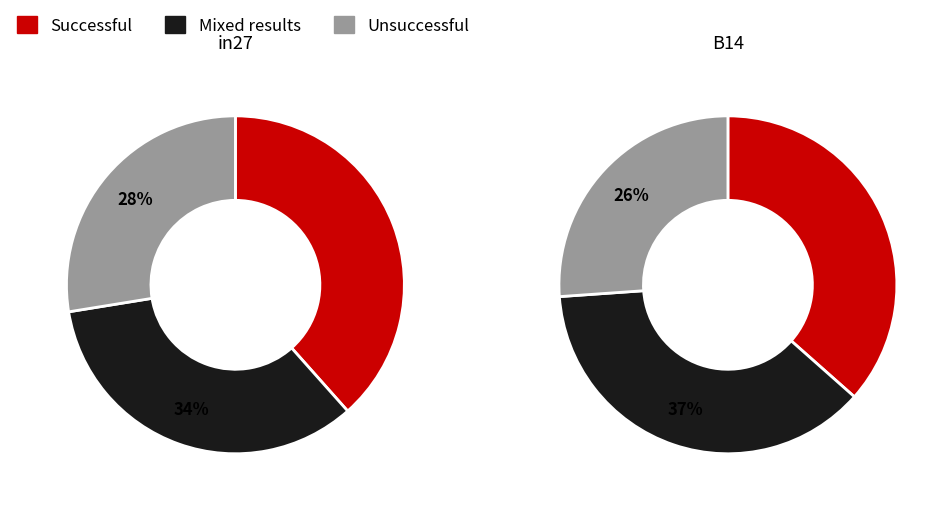

Is there any slice that represents more than half of the pie?

No